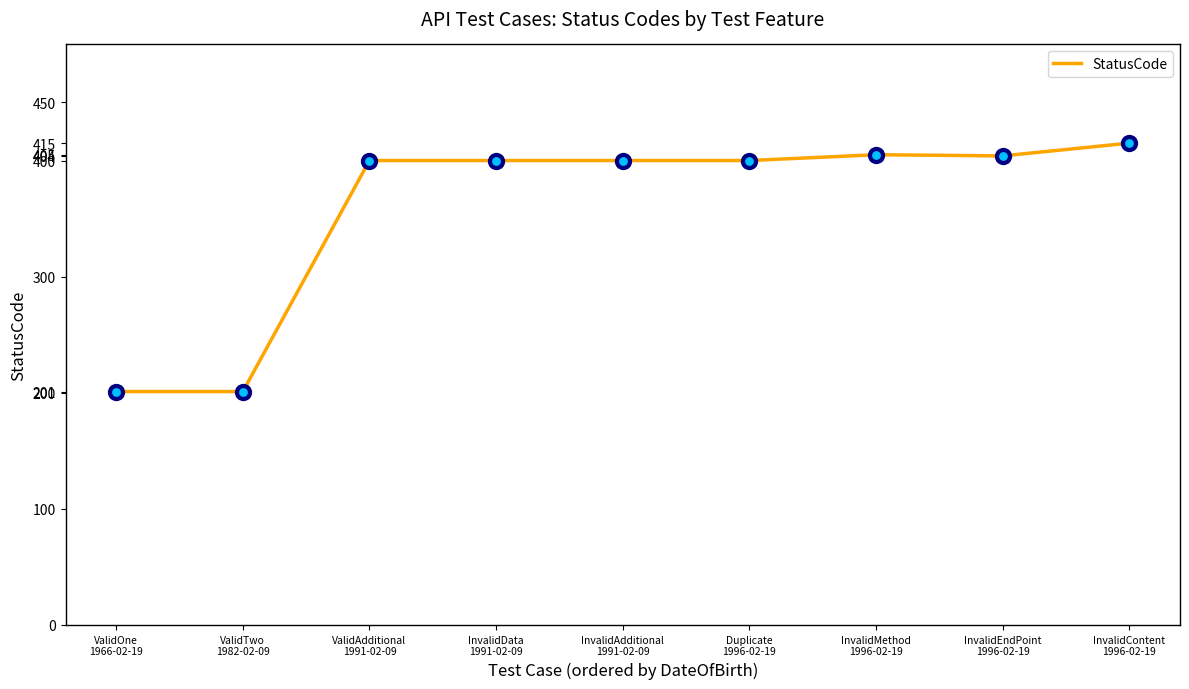

What is the change in value from ValidOne
1966-02-19 to InvalidMethod
1996-02-19?

+204